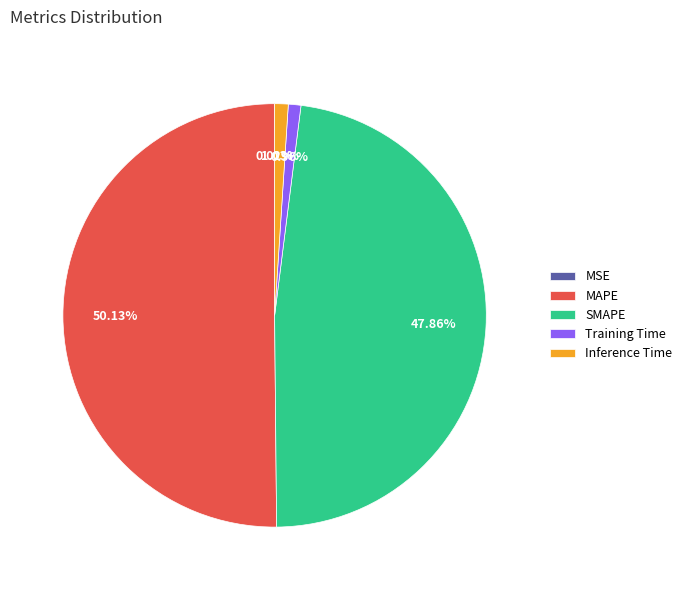

Does Training Time account for over 50% of the chart?

No